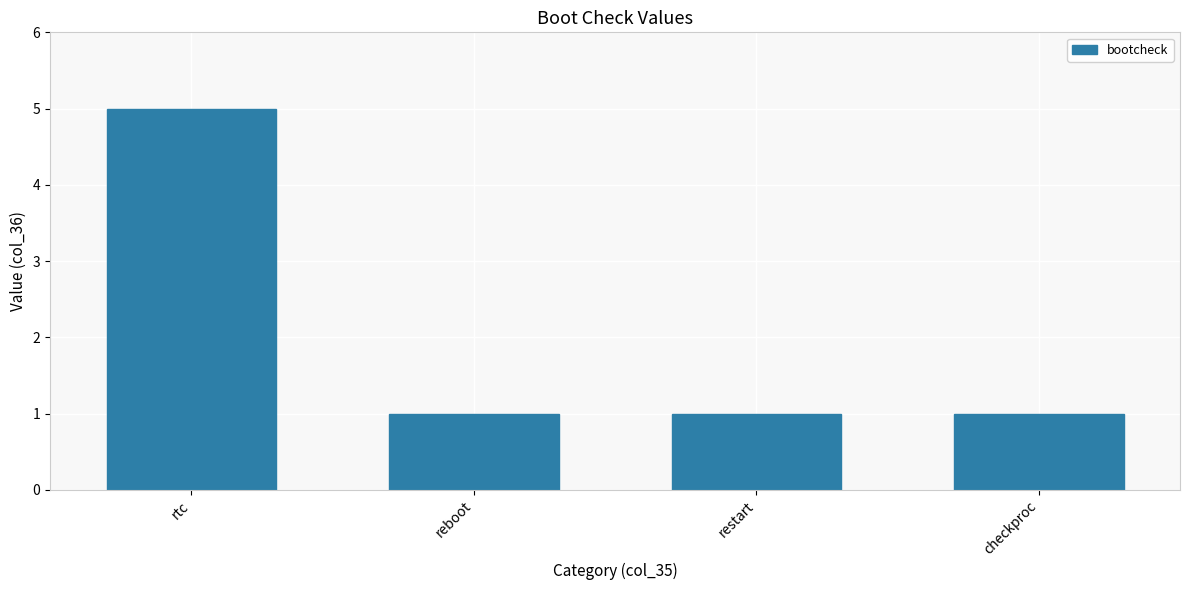

Count the values in the range 1 to 5.

4